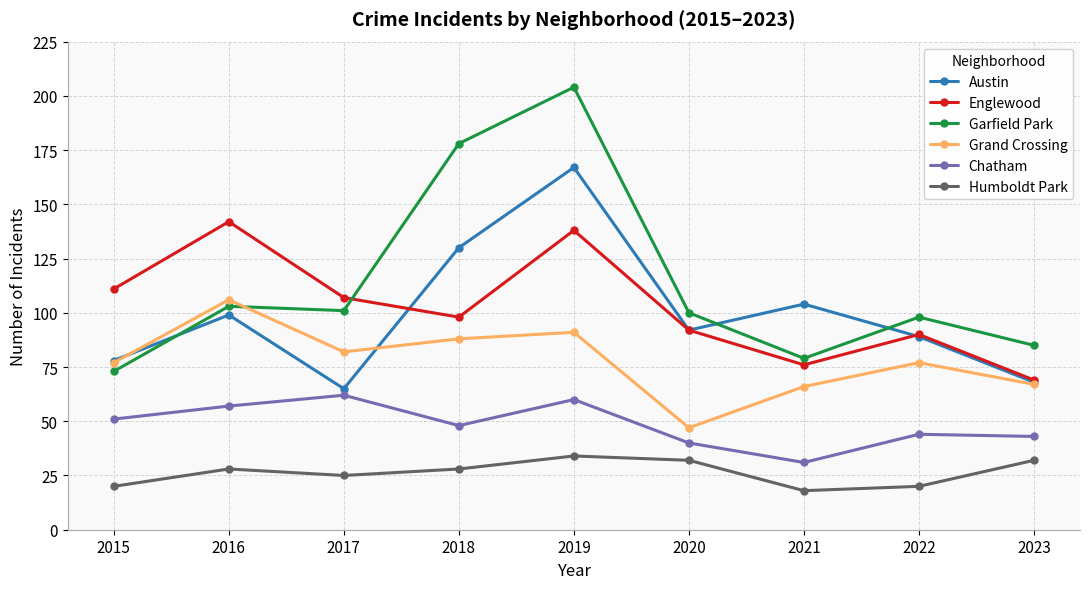

How many data points in Humboldt Park are less than 28?

4